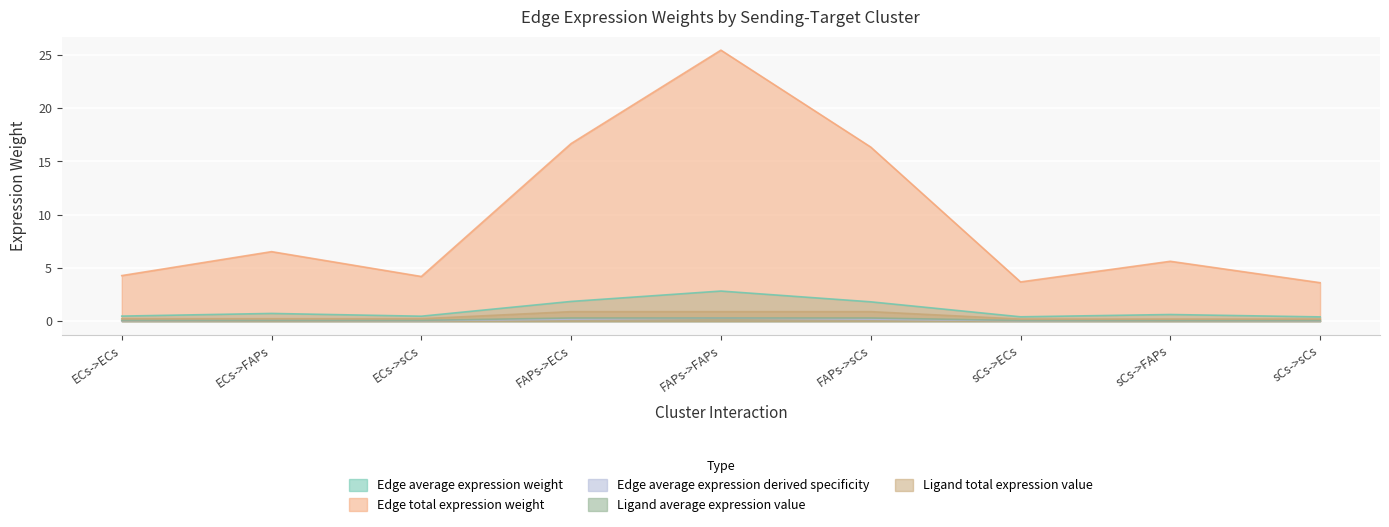

How many Ligand average expression value values are between 0 and 1?

9